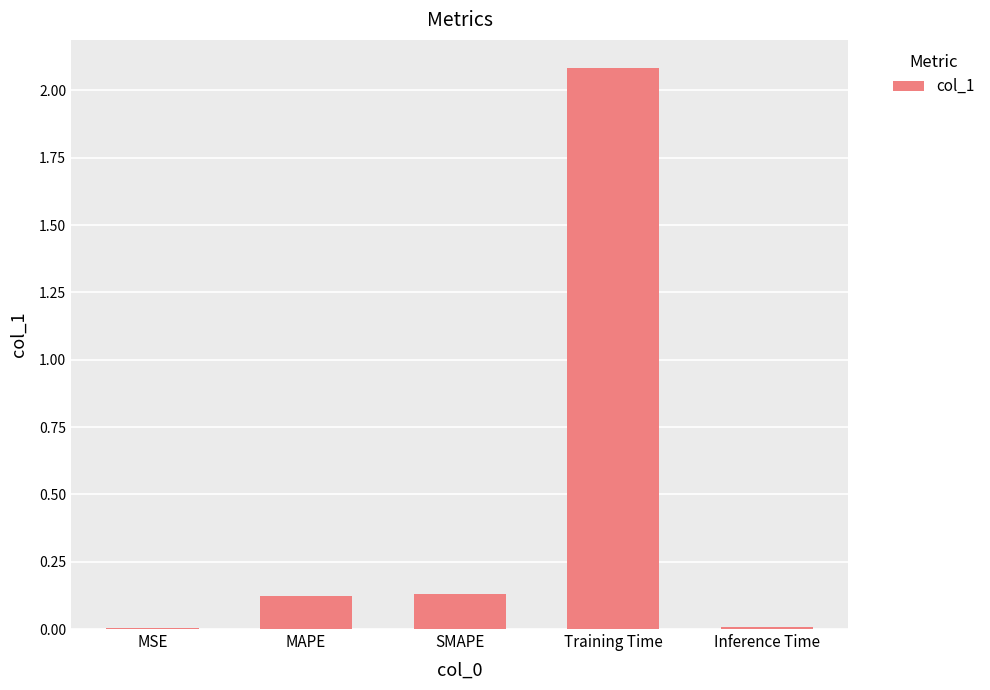

Read the value at Training Time.

2.1